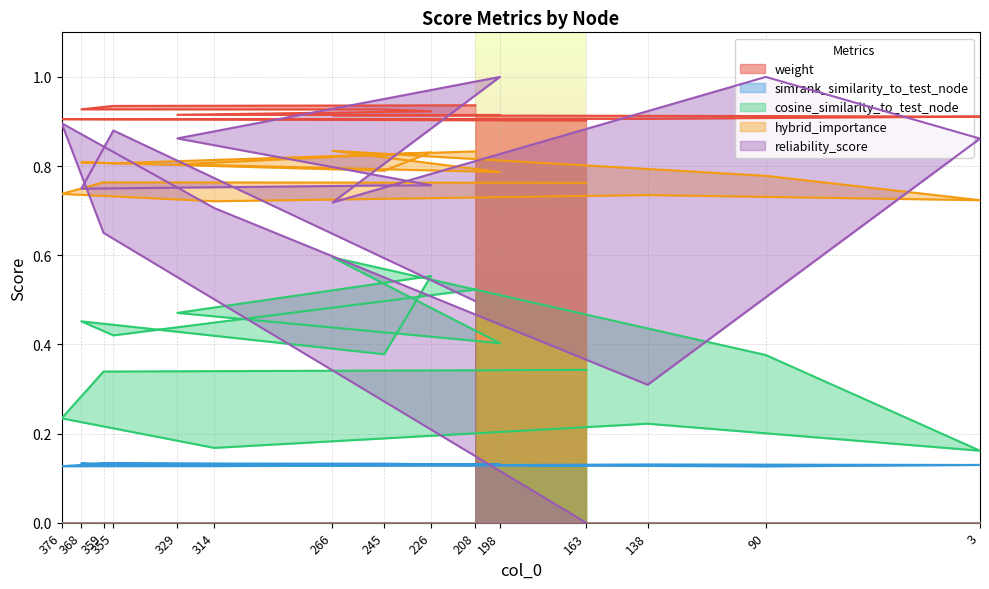

What is the maximum value shown in the chart?

1.0